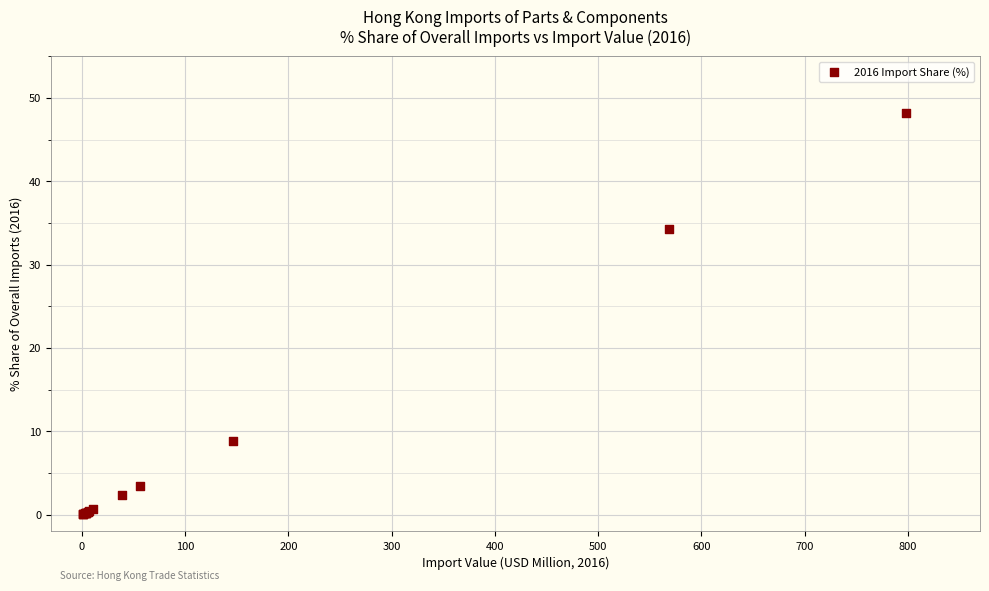

What Y value in the scatter plot is closest to 24?

34.3